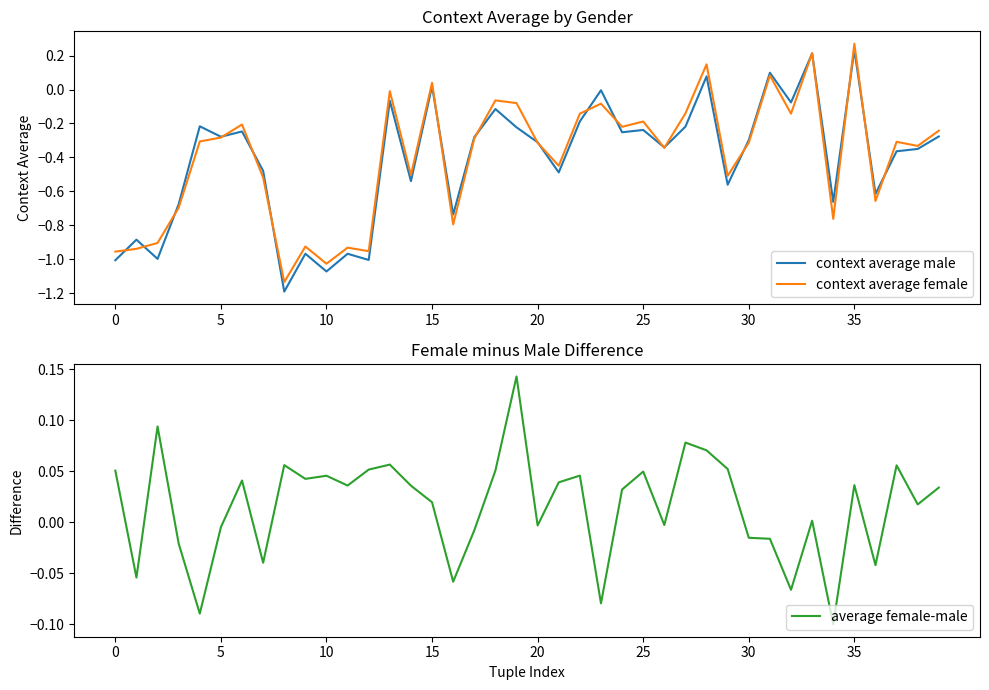

Which category has the lowest value across all series?

8